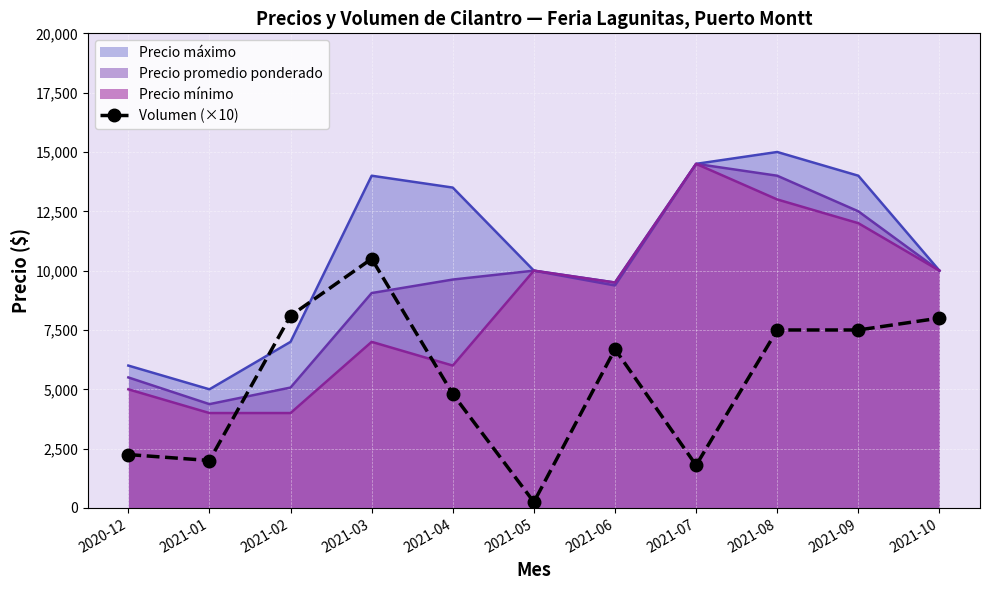

How many series are shown in this chart?

4